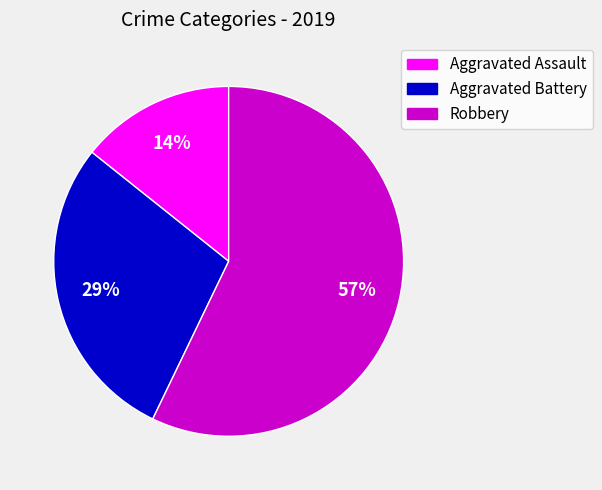

Count the number of slices in the pie.

3